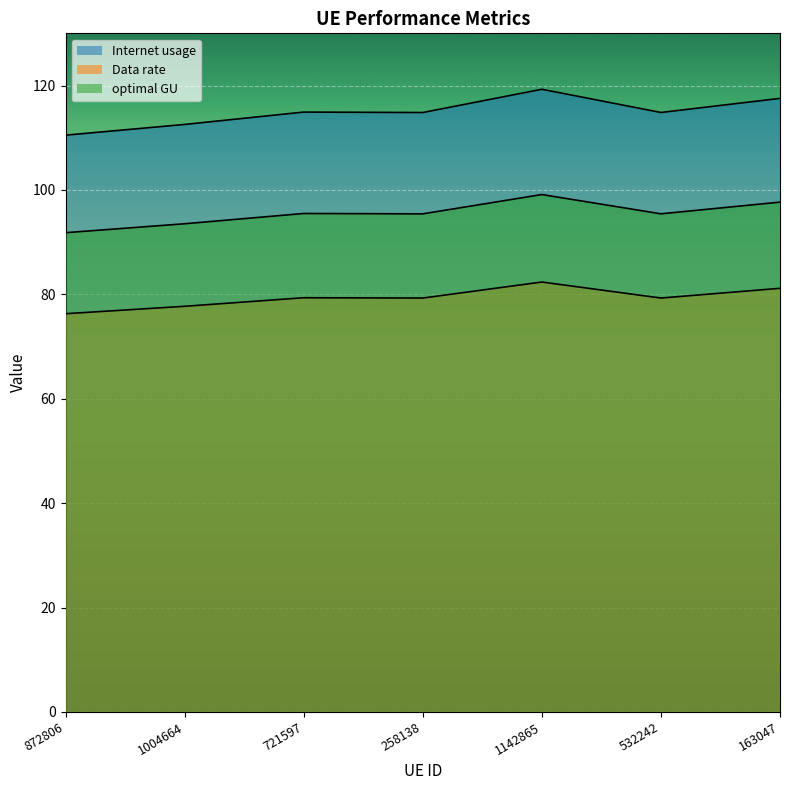

Reading right to left, transcribe all the data shown in this chart.

Internet usage: 163047=117.5	532242=114.8	1142865=119.3	258138=114.8	721597=114.9	1004664=112.5	872806=110.5
Data rate: 163047=81.2	532242=79.3	1142865=82.4	258138=79.3	721597=79.3	1004664=77.7	872806=76.3
optimal GU: 163047=97.7	532242=95.4	1142865=99.1	258138=95.4	721597=95.5	1004664=93.5	872806=91.8